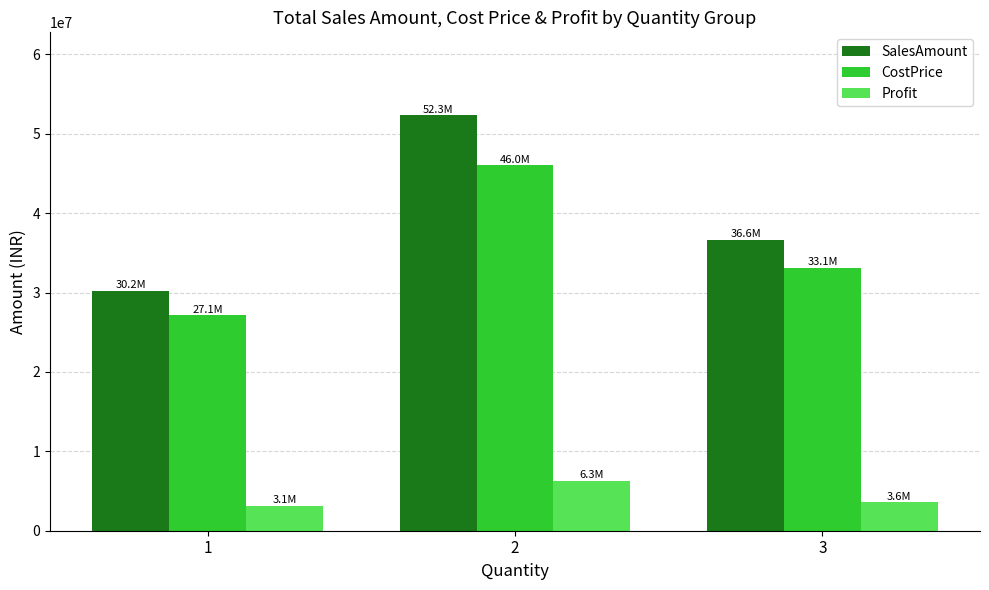

What is the difference between the maximum and second lowest values in the Profit series?

2724203